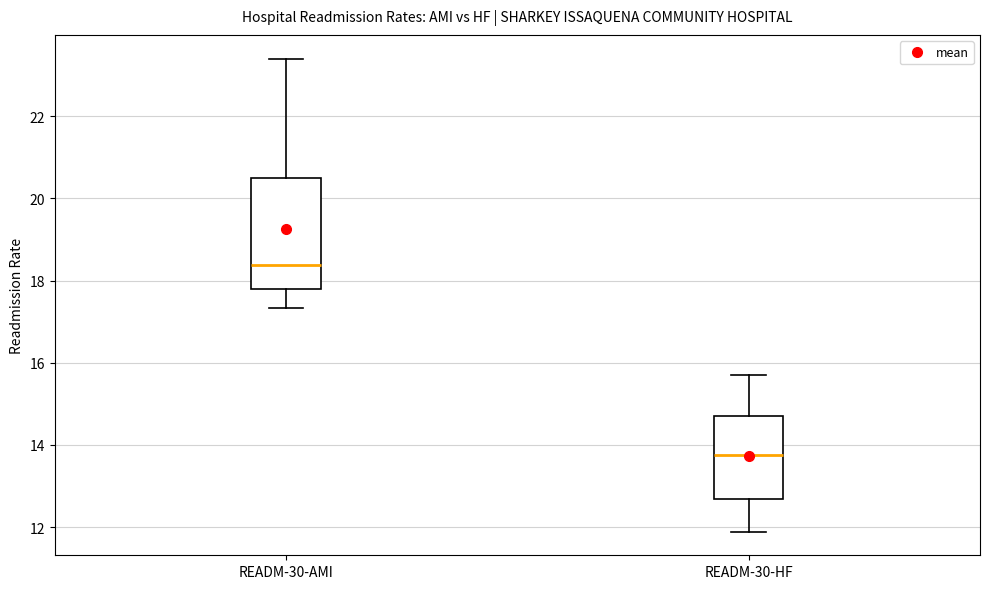

Reading left to right, read every box against the y-axis: the position of its median line, the range the box covers, and the ends of its whiskers. The values are not printed on the chart, so give them approximately, as read against the axis.

READM-30-AMI: median 18.4, box 17.8 to 20.6, whiskers 17.4 to 23.4
READM-30-HF: median 13.8, box 12.6 to 14.8, whiskers 11.8 to 15.8